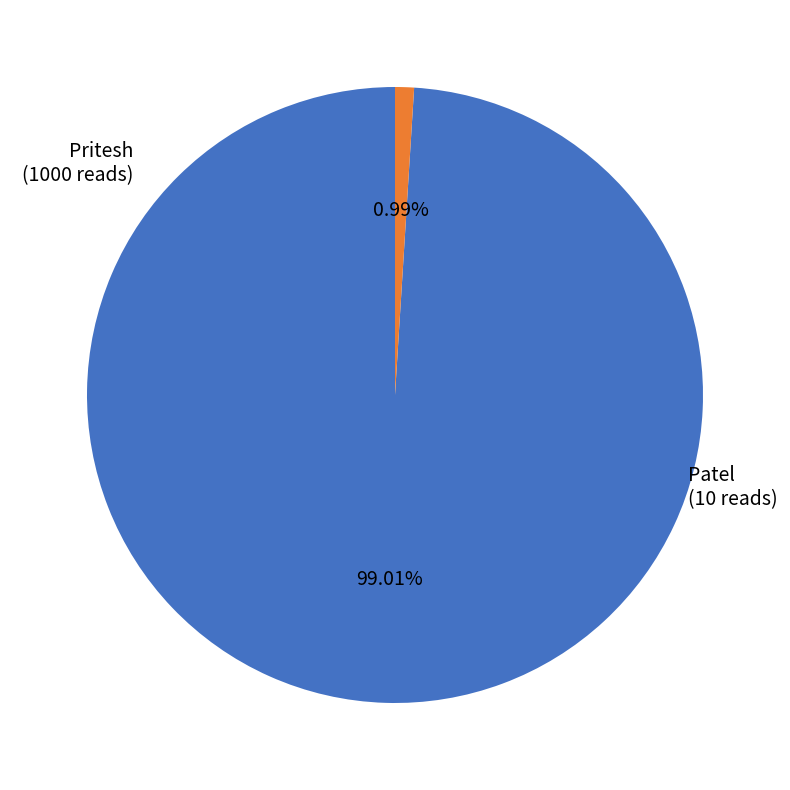

What portion of the pie excludes Patel?

99.0%